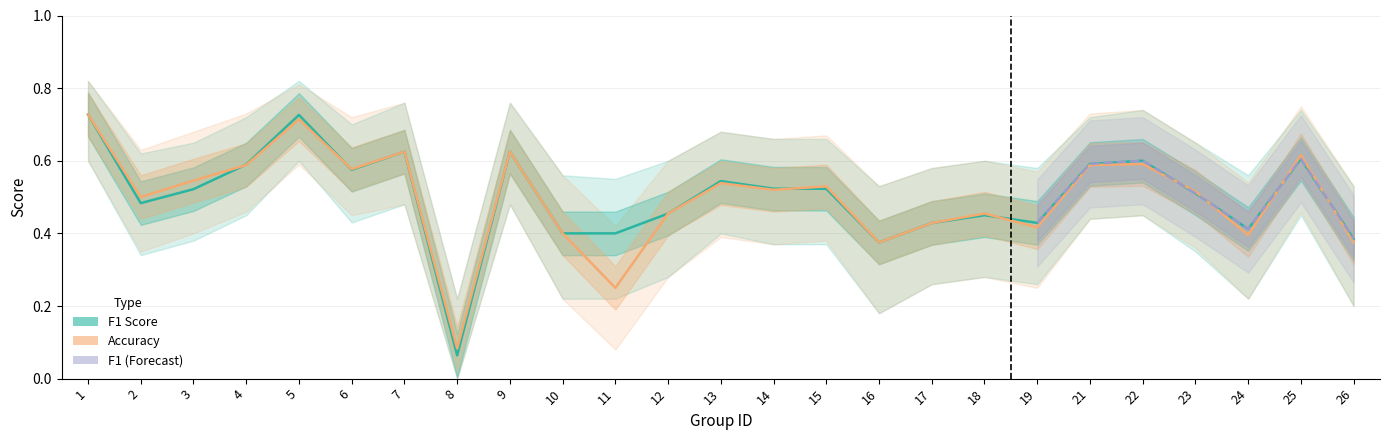

True or false: accuracy has a value of 0.2 at 23.

False